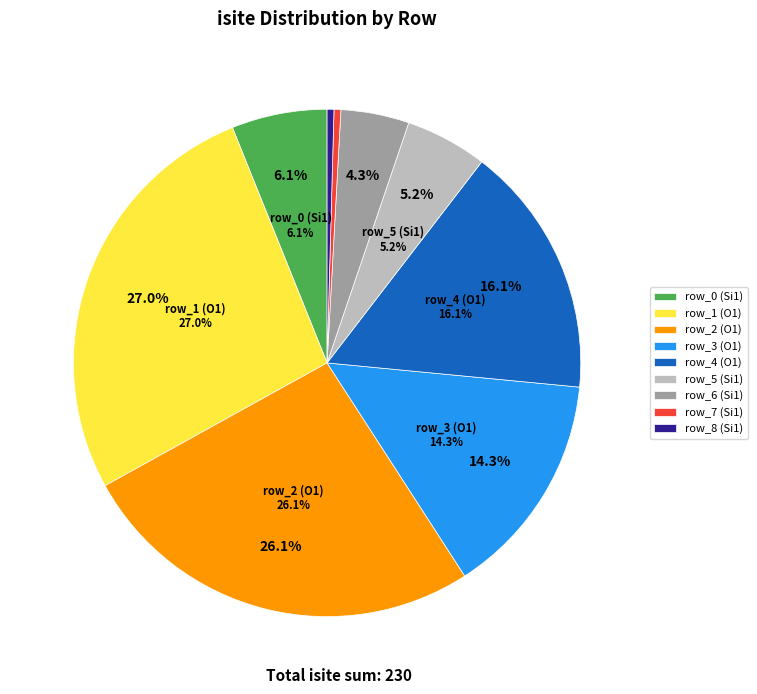

The row_0 (Si1) slice represents 1% of the pie. True or false?

False